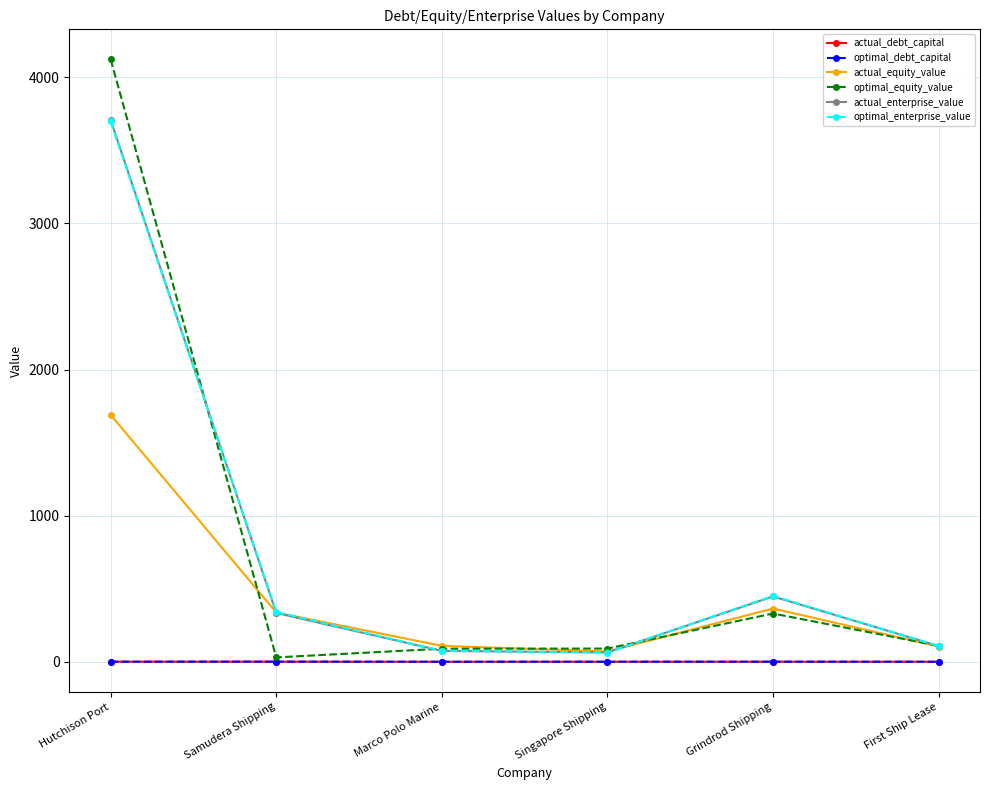

What is the label of the 5th point from the right?

Samudera Shipping